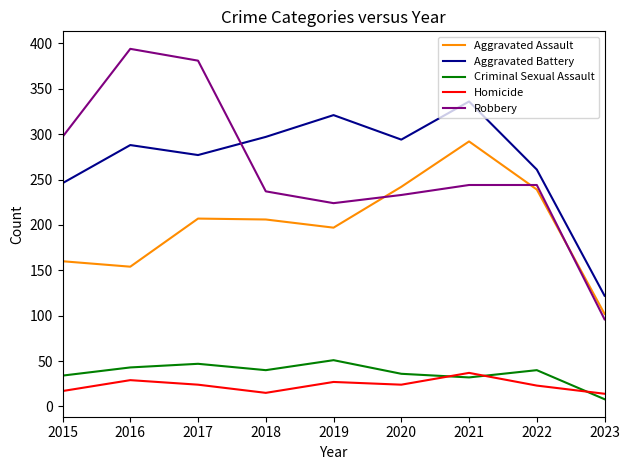

Does the chart display data point markers on the line(s)?

No